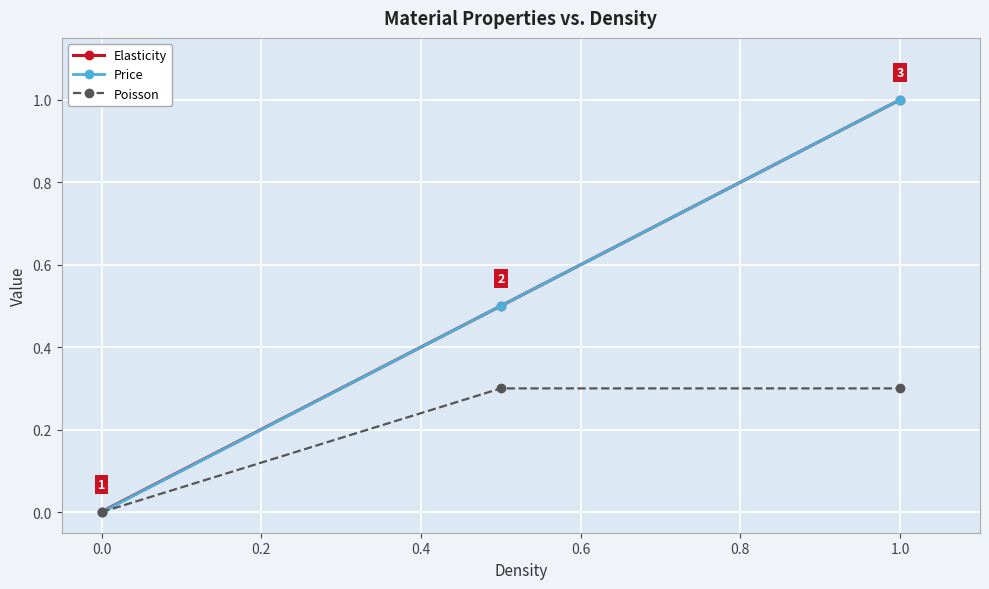

How many data points in Poisson are above 0?

2